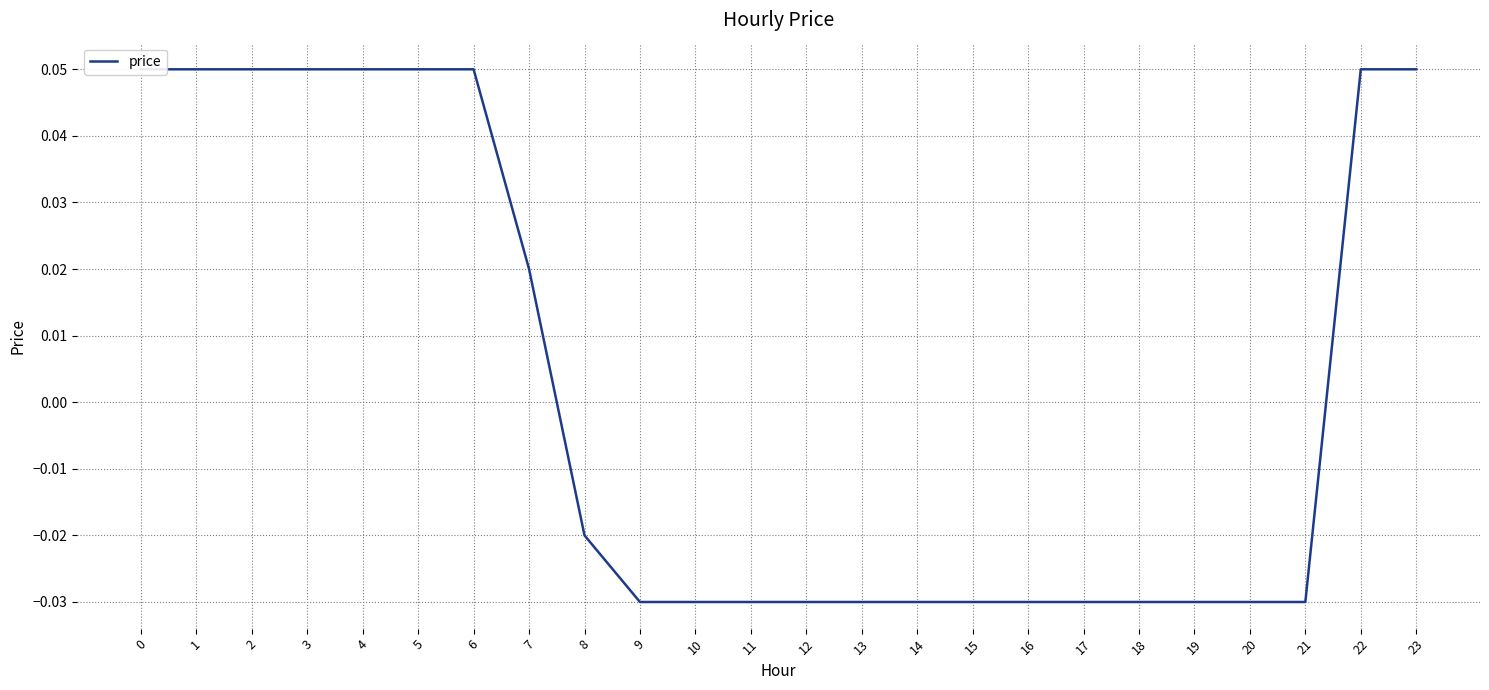

How many values are below 0?

14